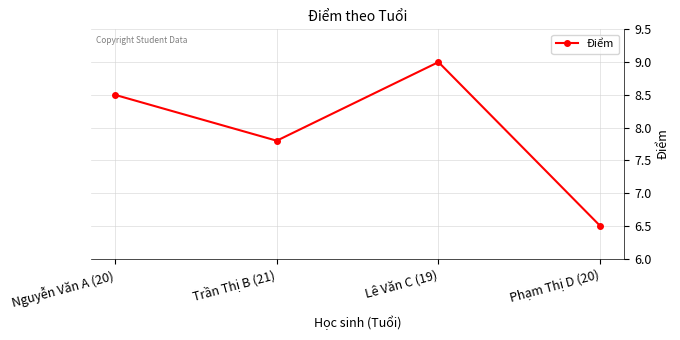

What is the sum of the values at Nguyễn Văn A (20) and Lê Văn C (19)?

17.5